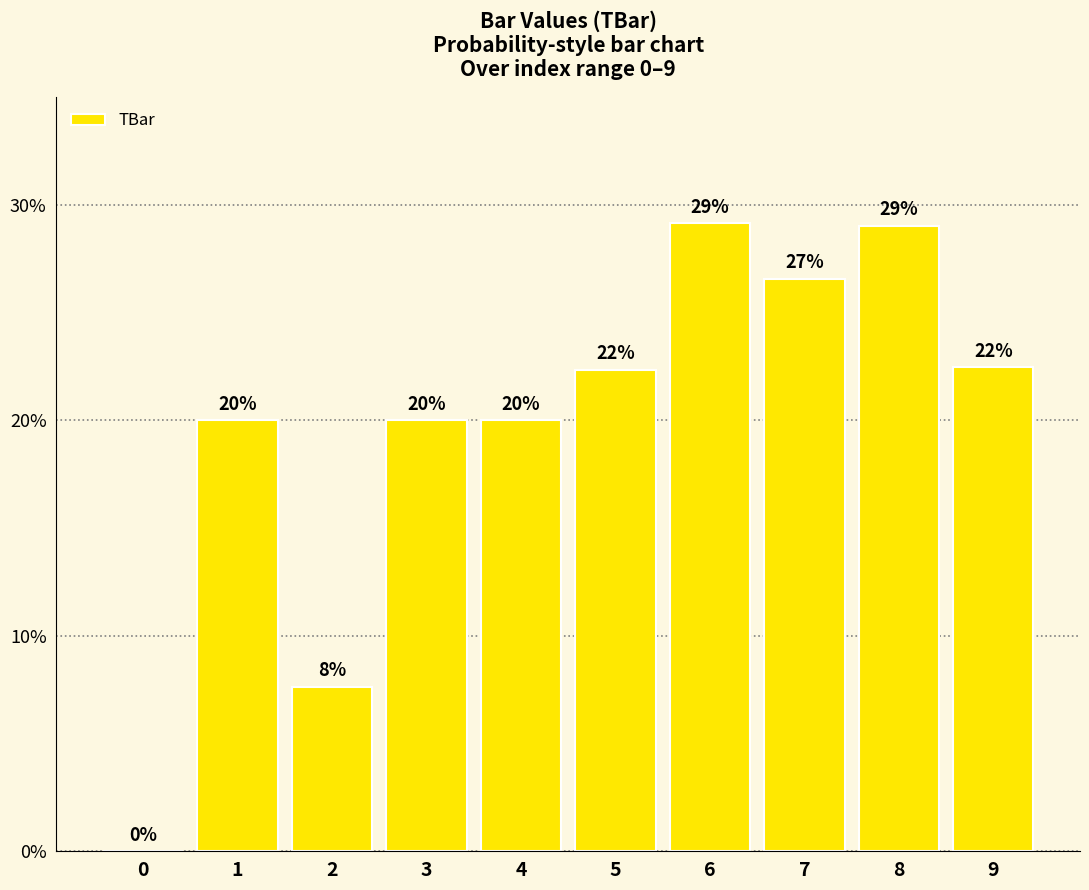

How many categories are shown in the chart?

10